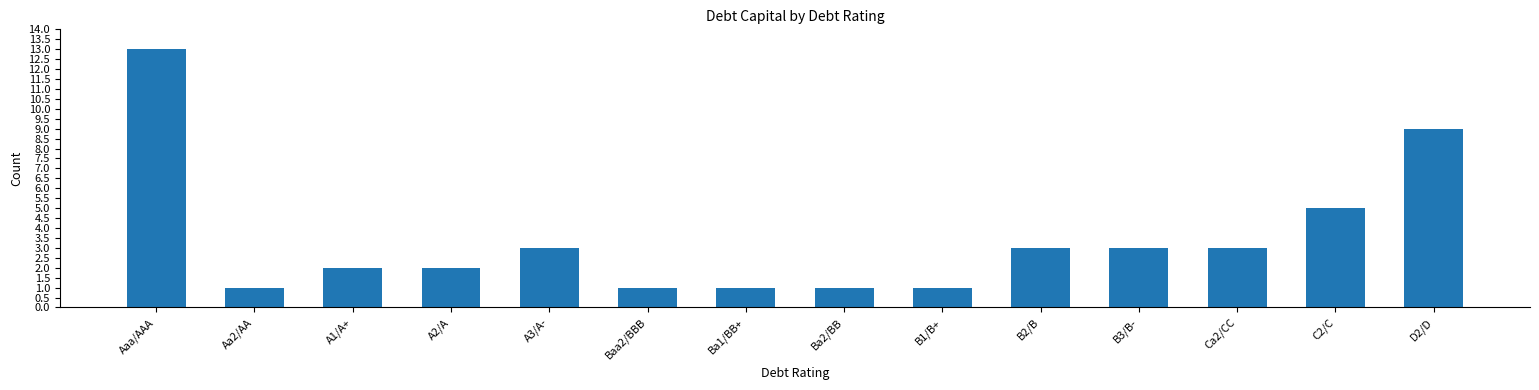

True or false: the data shows 3 at Ca2/CC.

True